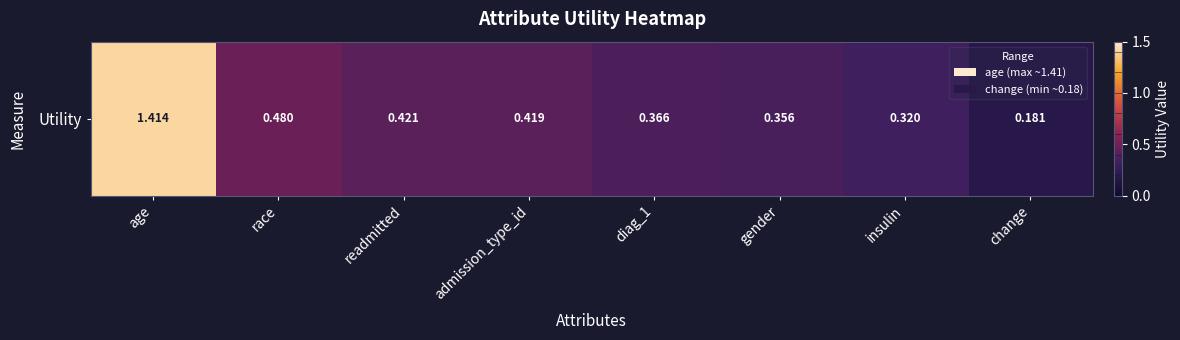

List the labels in order of value, smallest first.

change, insulin, gender, diag_1, admission_type_id, readmitted, race, age